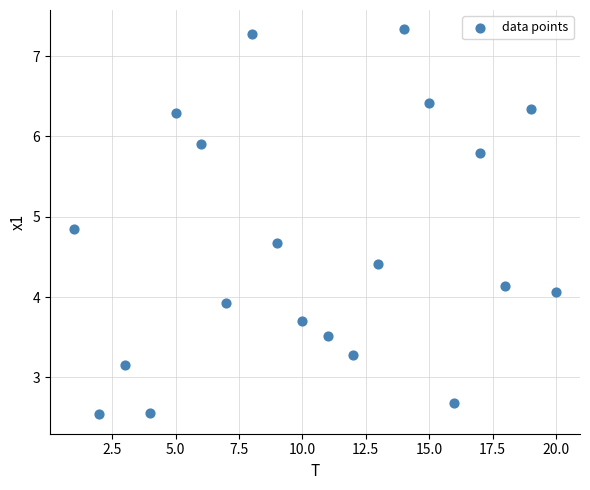

What is the range of Y values (max minus min)?

4.8